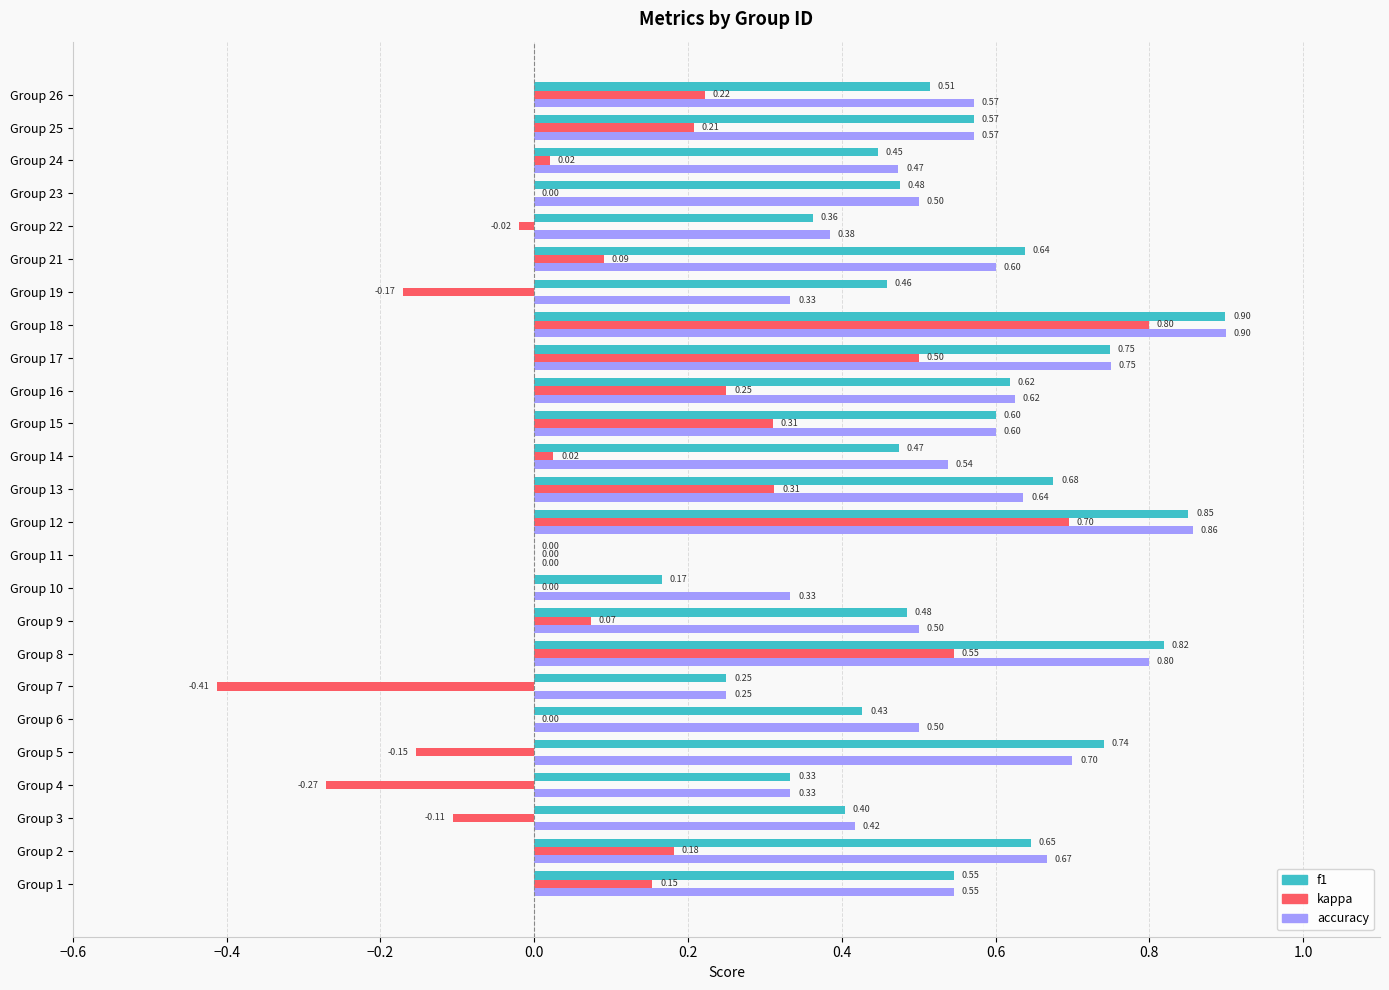

What is the maximum value shown in the chart?

0.9